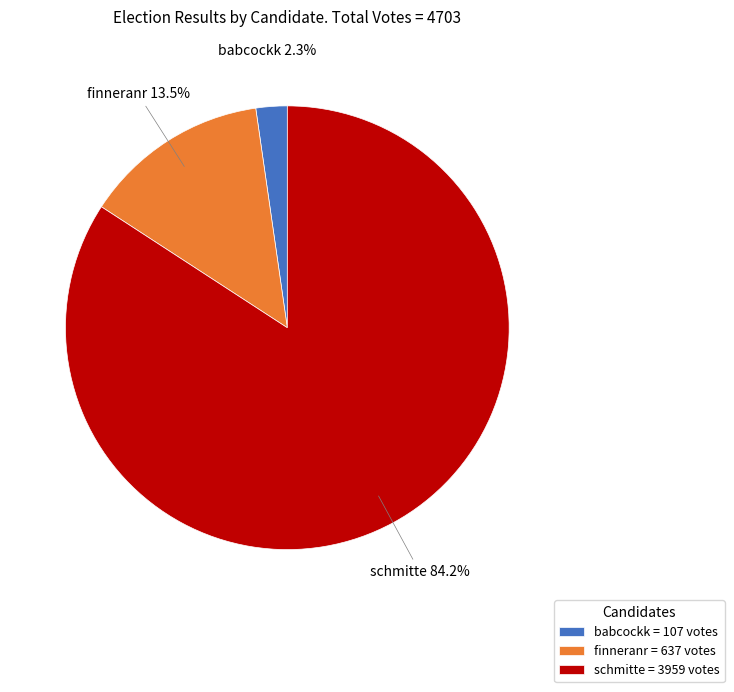

Count the number of slices in the pie.

3